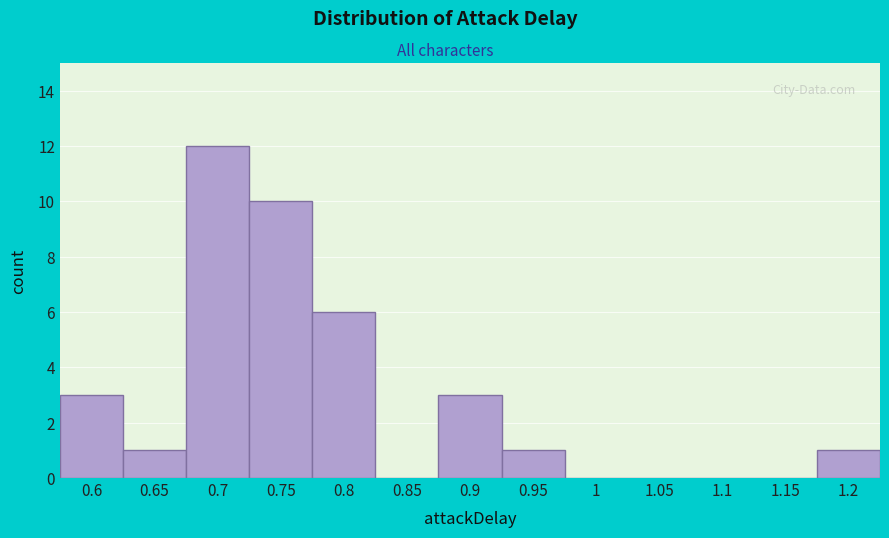

Reading right to left, list all the values displayed in this chart.

1.2=1	1.15=0	1.1=0	1.05=0	1=0	0.95=1	0.9=3	0.85=0	0.8=6	0.75=10	0.7=12	0.65=1	0.6=3